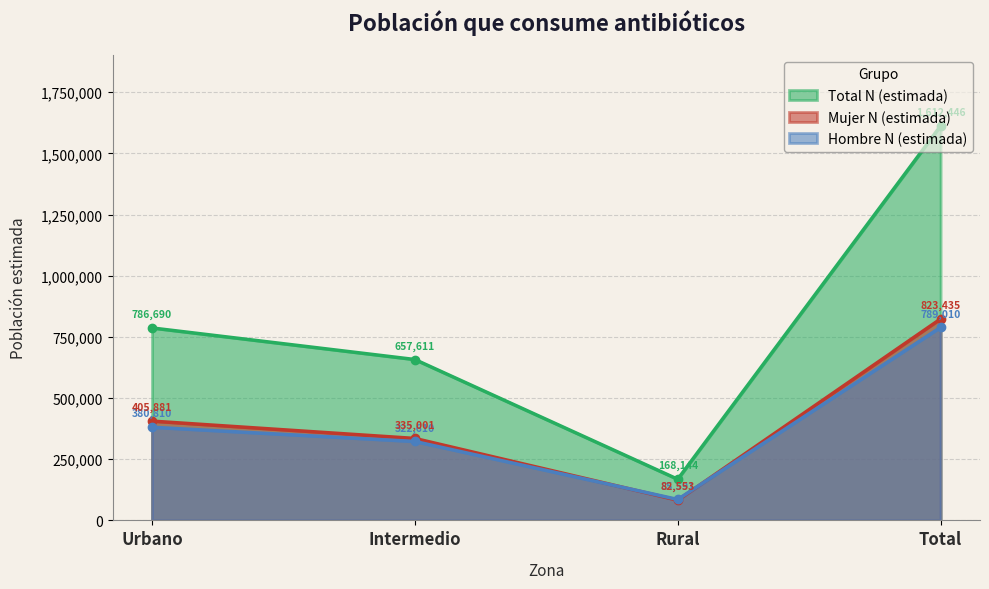

List the series in order of their peak value, highest first.

Total N (estimada), Mujer N (estimada), Hombre N (estimada)